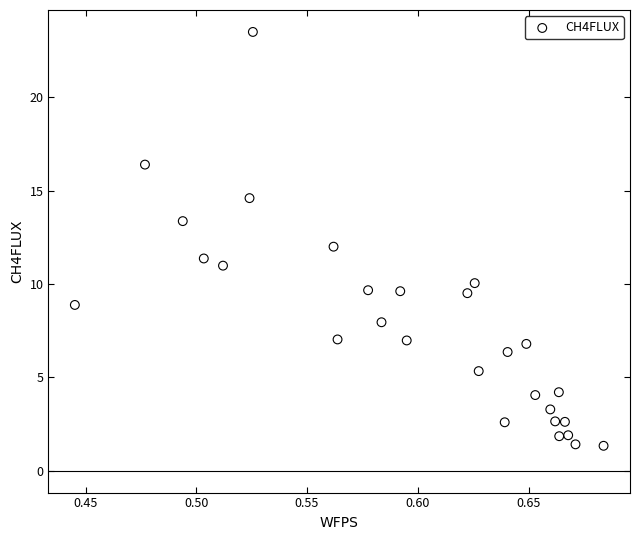

What is the range of Y values (max minus min)?

22.2